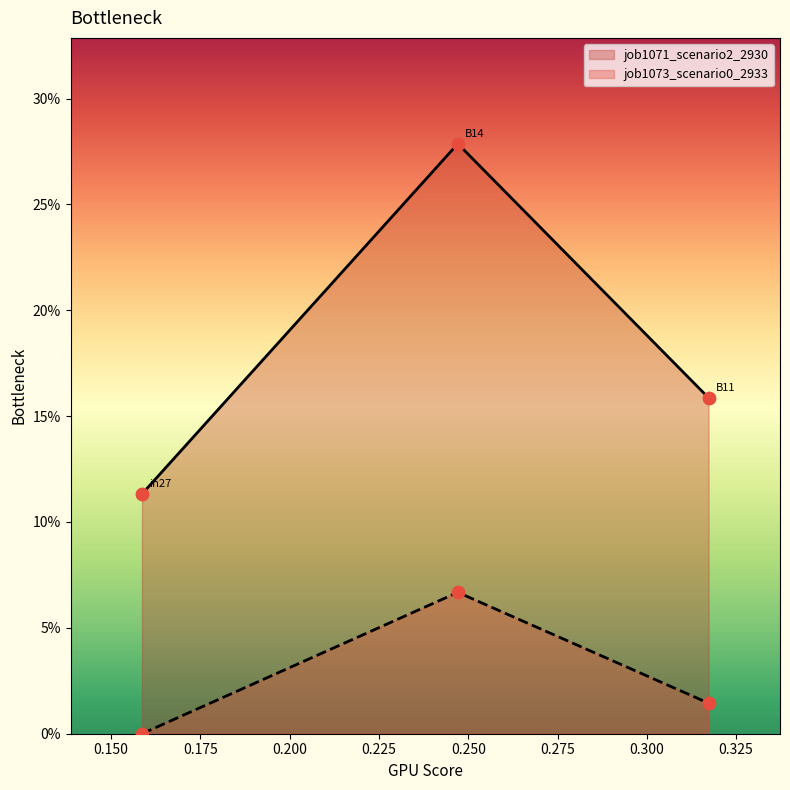

At which category is the sum across all series the highest?

B14